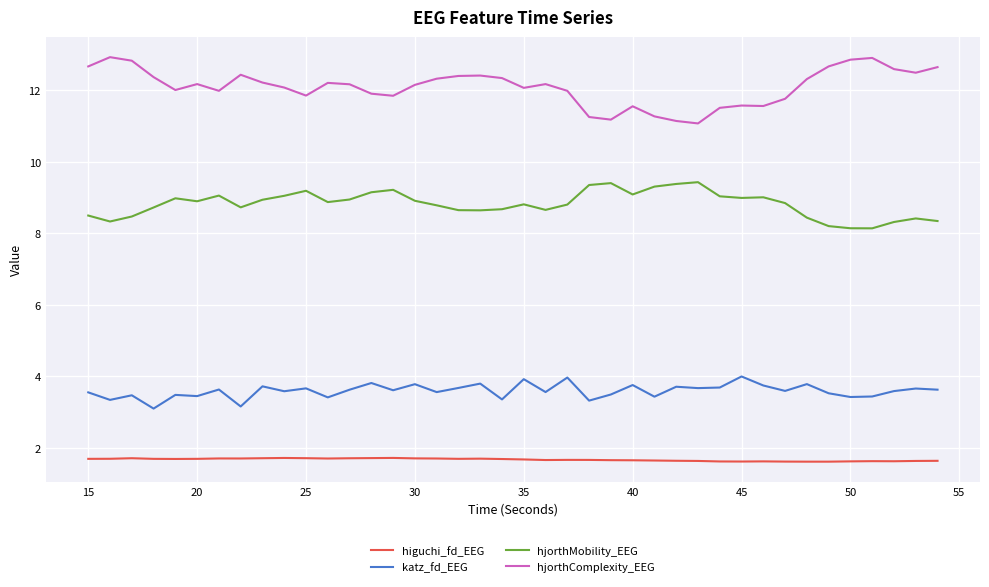

Which series has the largest total across all categories?

hjorthComplexity_EEG